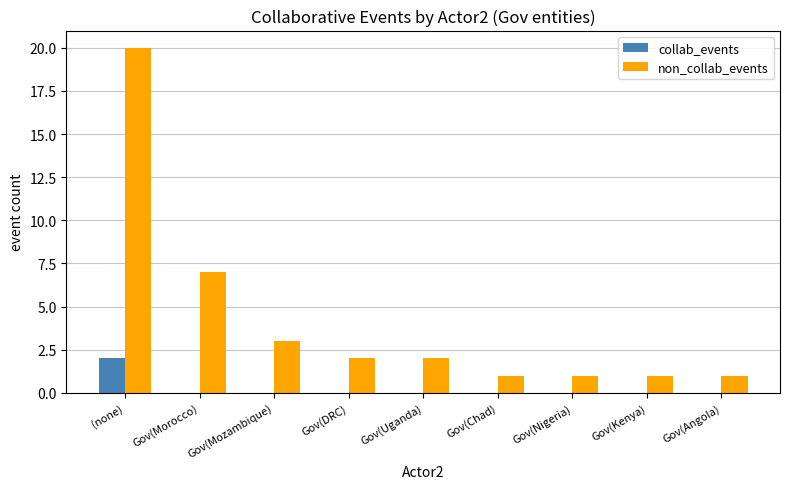

At which label is non_collab_events closest to 10?

Gov(Morocco)